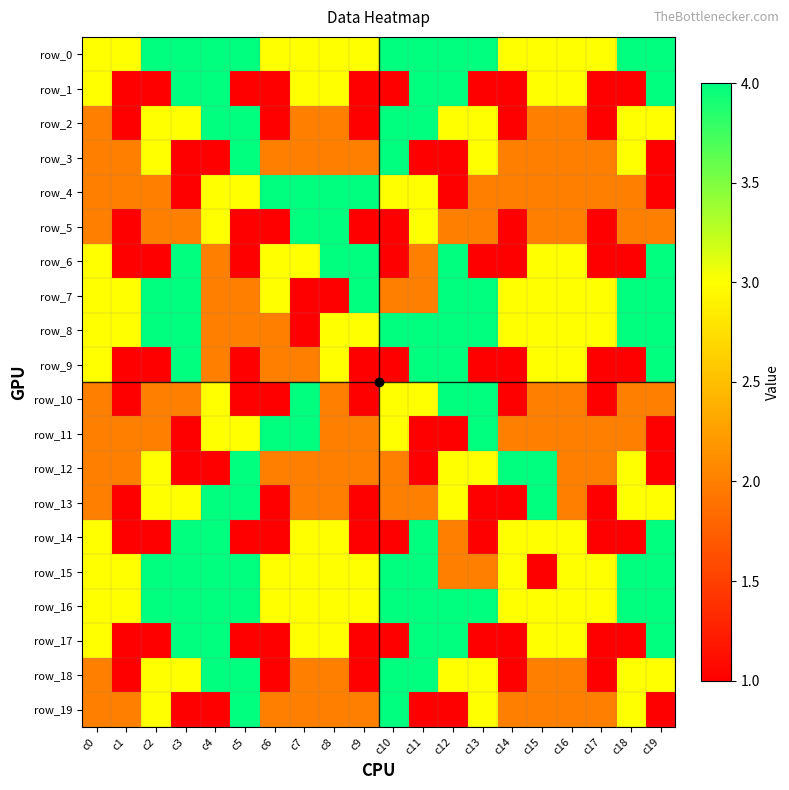

The value of row_2 at c6 is 0. True or false?

False